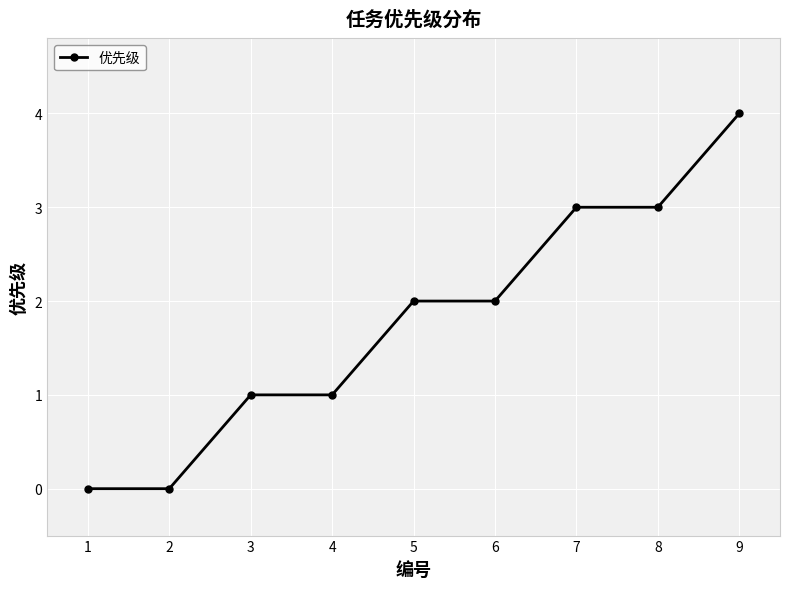

What is the approximate value at 6?

2